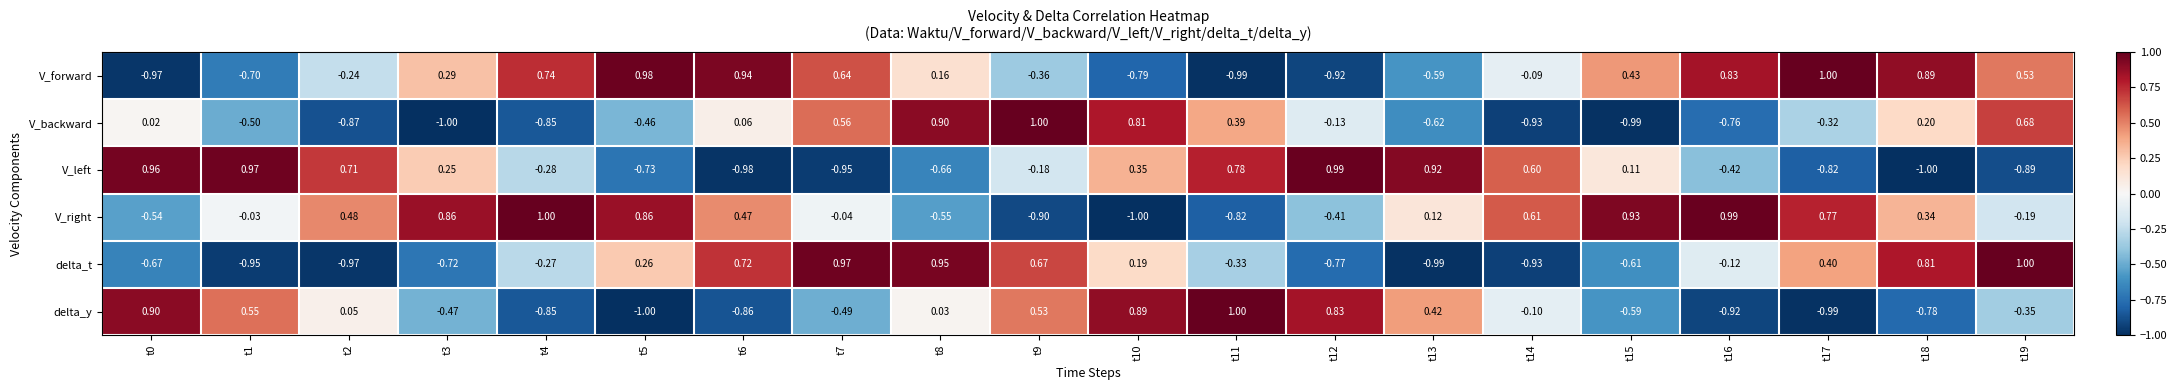

Reading left to right, extract all data points from this chart.

row_0: -1.0	-0.7	-0.2	0.3	0.7	1.0	0.9	0.6	0.2	-0.4	-0.8	-1.0	-0.9	-0.6	-0.1	0.4	0.8	1.0	0.9	0.5
row_1: 0.0	-0.5	-0.9	-1.0	-0.8	-0.5	0.1	0.6	0.9	1.0	0.8	0.4	-0.1	-0.6	-0.9	-1.0	-0.8	-0.3	0.2	0.7
row_2: 1.0	1.0	0.7	0.2	-0.3	-0.7	-1.0	-0.9	-0.7	-0.2	0.3	0.8	1.0	0.9	0.6	0.1	-0.4	-0.8	-1.0	-0.9
row_3: -0.5	-0.0	0.5	0.9	1.0	0.9	0.5	-0.0	-0.6	-0.9	-1.0	-0.8	-0.4	0.1	0.6	0.9	1.0	0.8	0.3	-0.2
row_4: -0.7	-0.9	-1.0	-0.7	-0.3	0.3	0.7	1.0	0.9	0.7	0.2	-0.3	-0.8	-1.0	-0.9	-0.6	-0.1	0.4	0.8	1.0
row_5: 0.9	0.6	0.1	-0.5	-0.8	-1.0	-0.9	-0.5	0.0	0.5	0.9	1.0	0.8	0.4	-0.1	-0.6	-0.9	-1.0	-0.8	-0.3